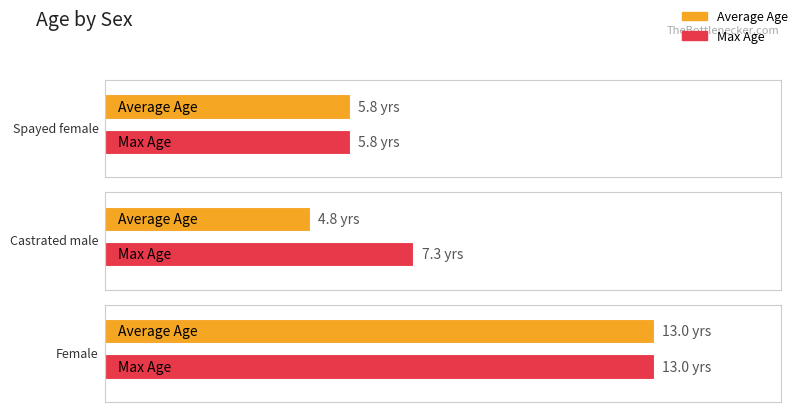

What is the total value across all series at Spayed female?

11.6